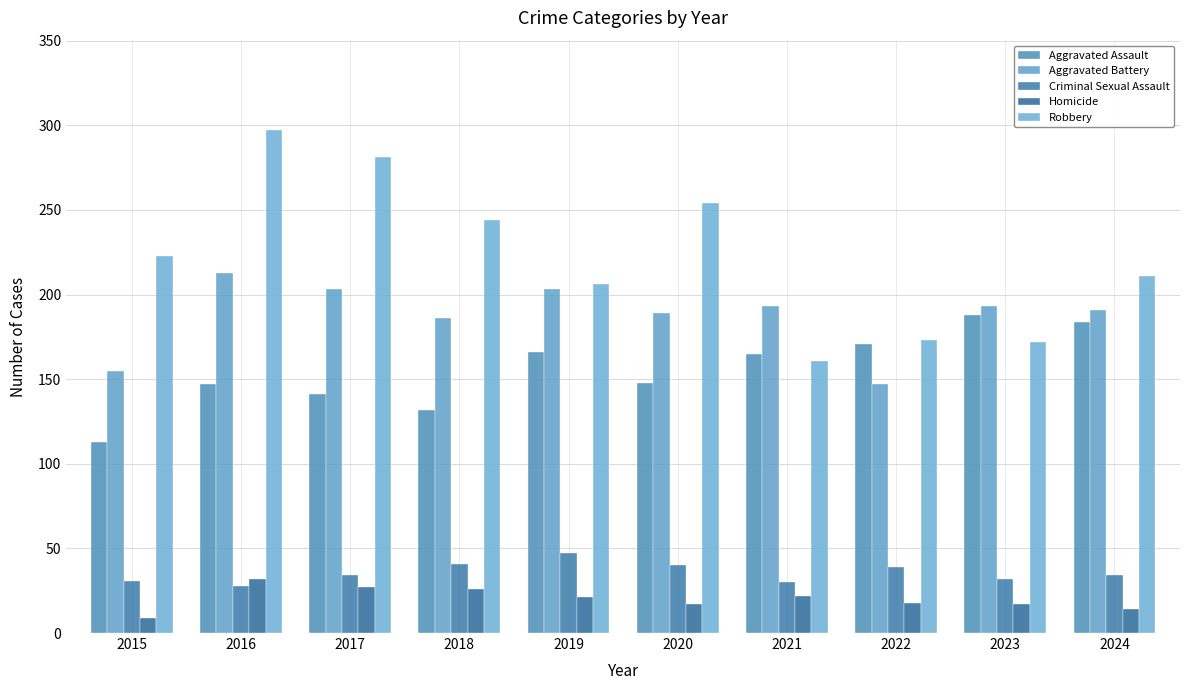

What is the value of the Aggravated Battery bar at the 7th from the left?

193